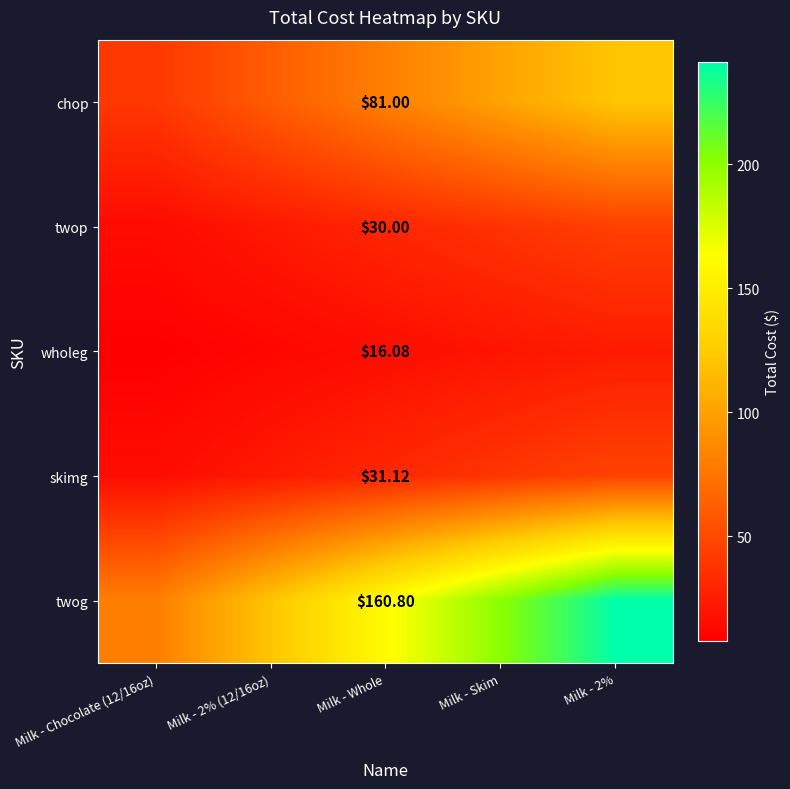

Is it true that wholeg equals 11.2 at Milk - Chocolate (12/16oz)?

False